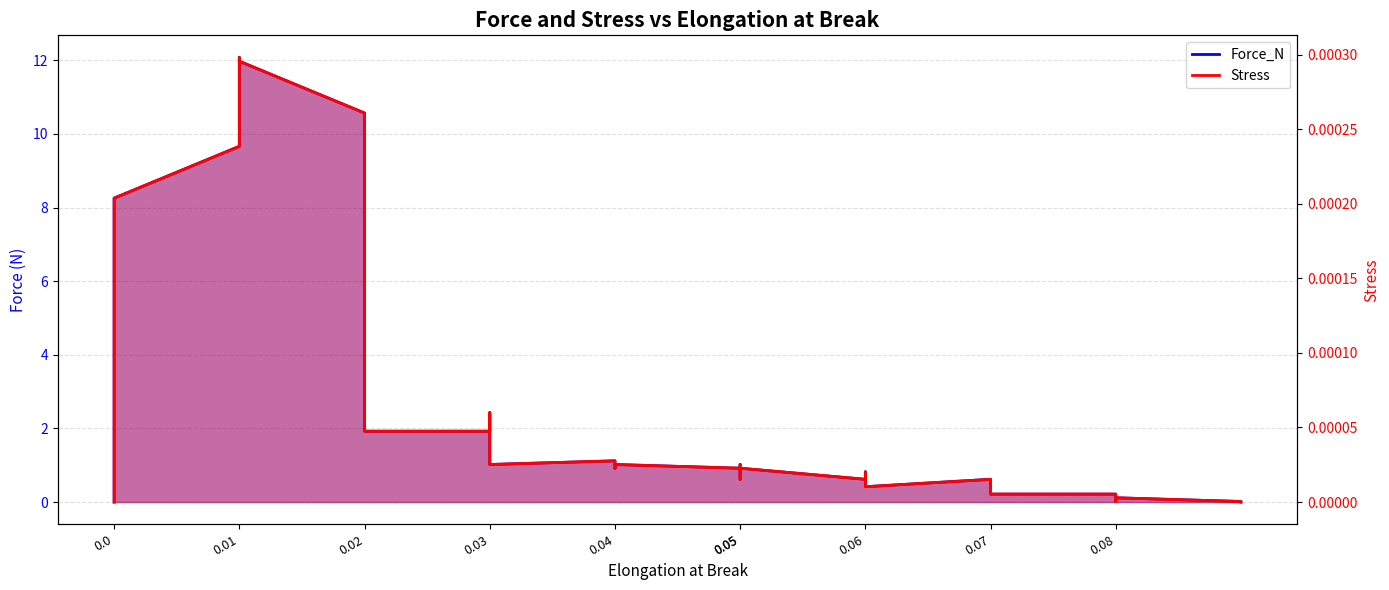

True or false: Force_N has more than 2 points higher than both neighbors.

True